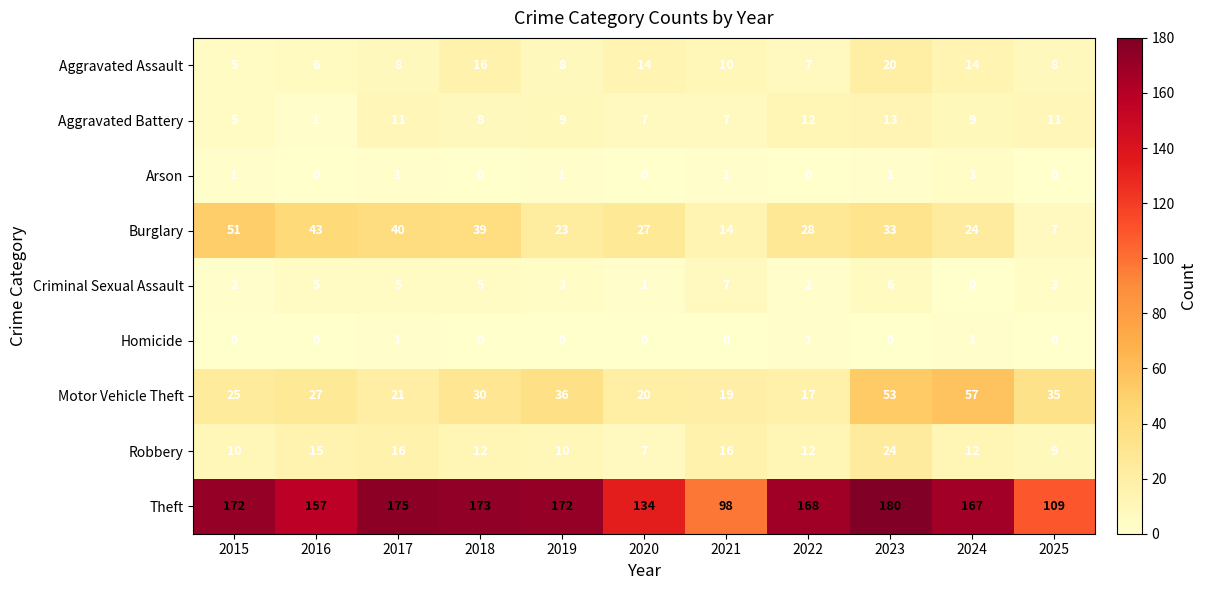

How many distinct data groups are displayed?

9